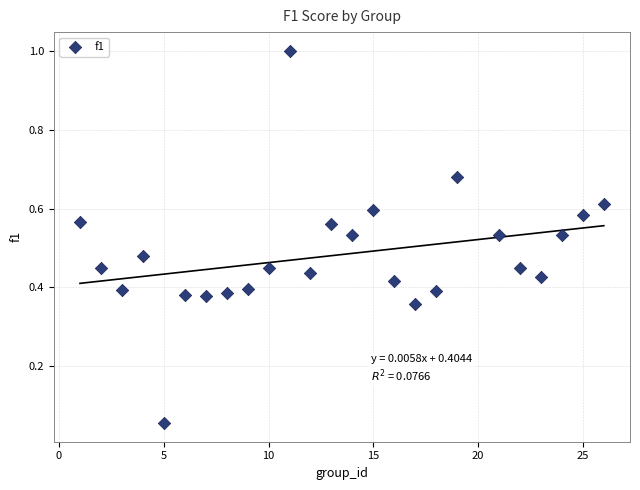

What is the range of Y values (max minus min)?

0.9